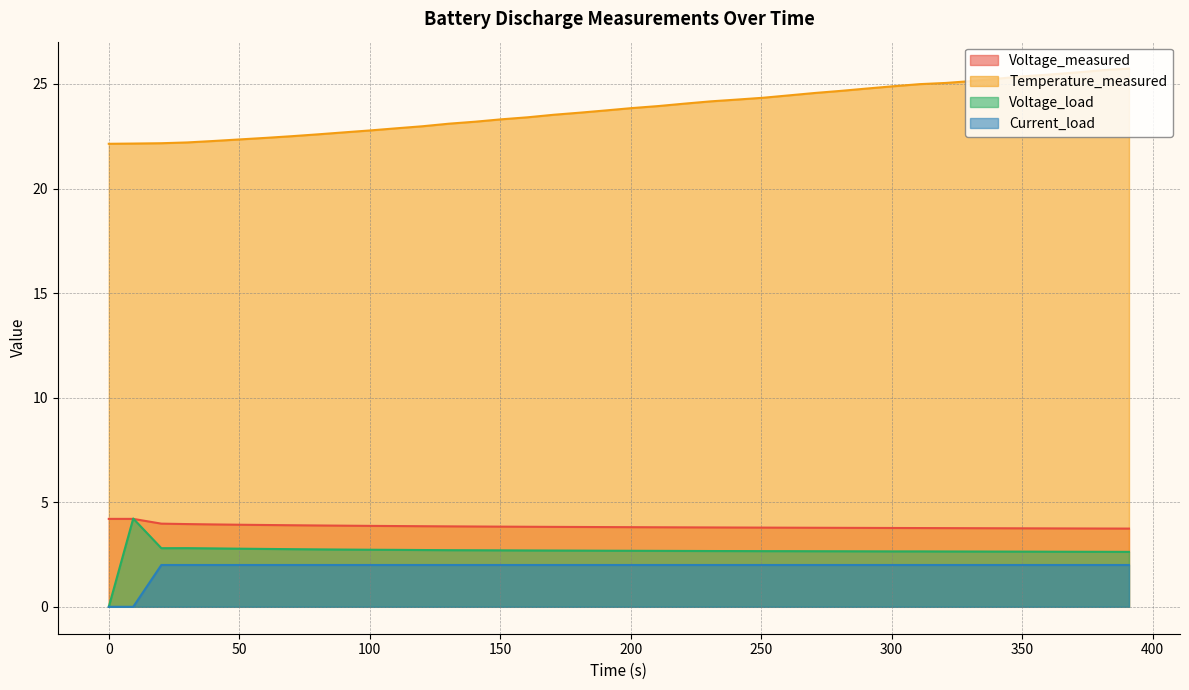

What is the sum of all Temperature_measured values?

952.1